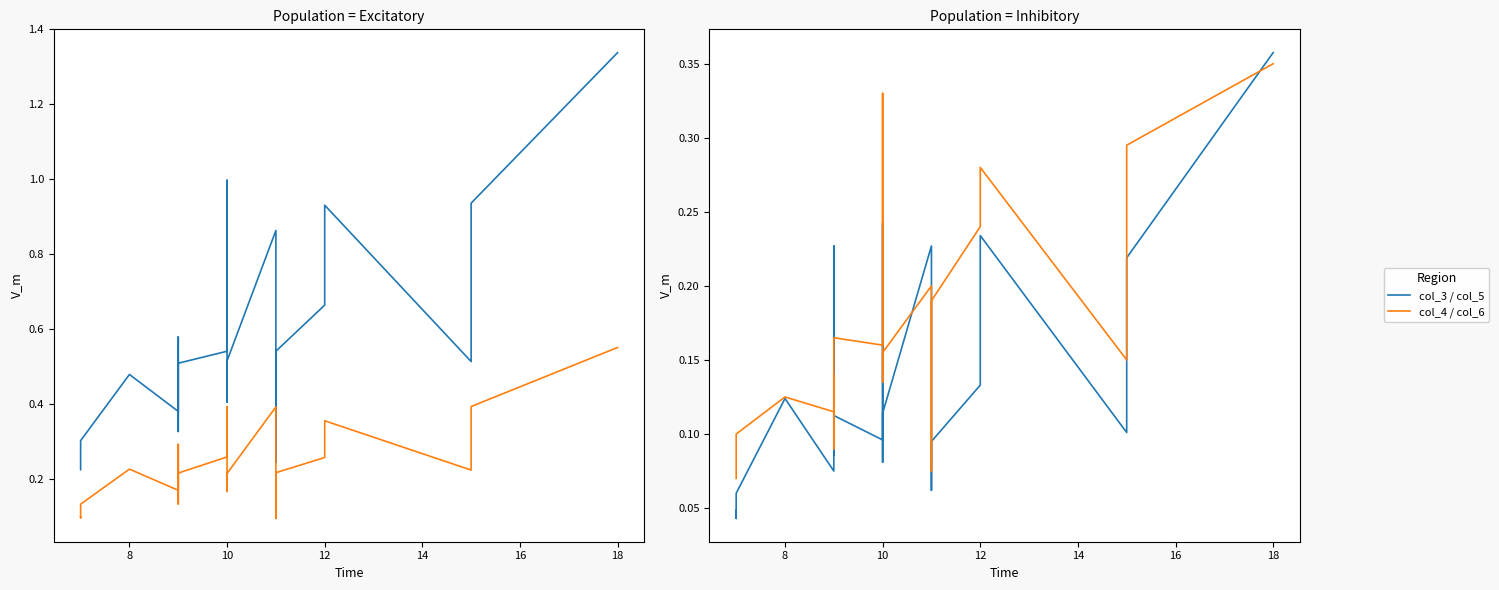

After their last crossing, which series has the higher values: col_5 or col_6?

col_5